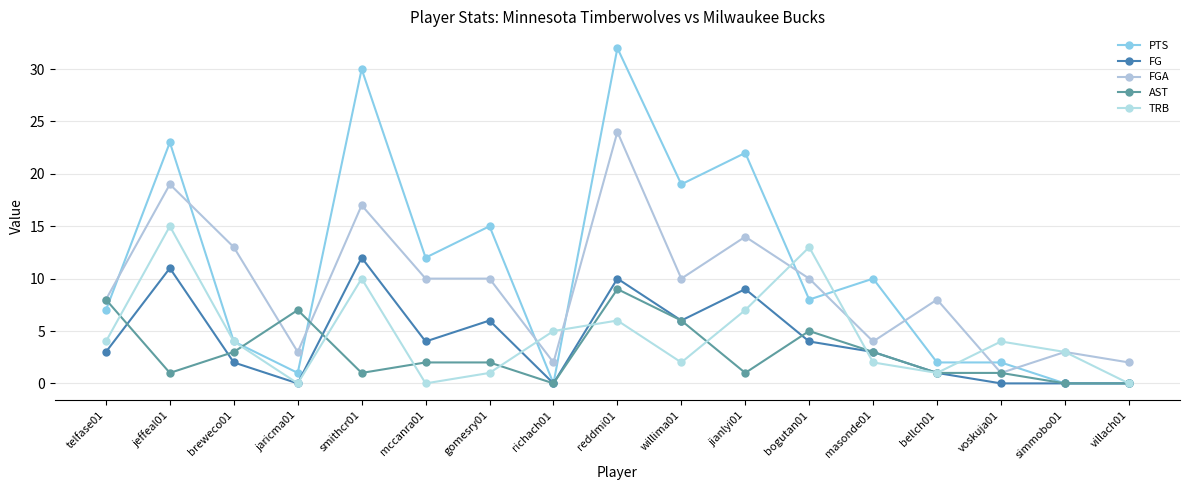

How many data points in TRB are less than 4?

8